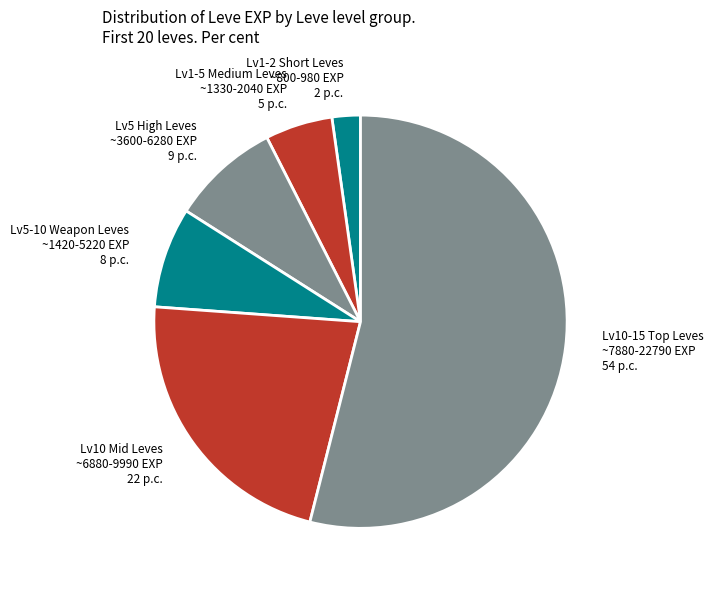

Rank the categories by value from lowest to highest.

Lv1-2 Short Leves ~800-980 EXP 2 p.c., Lv1-5 Medium Leves ~1330-2040 EXP 5 p.c., Lv5-10 Weapon Leves ~1420-5220 EXP 8 p.c., Lv5 High Leves ~3600-6280 EXP 9 p.c., Lv10 Mid Leves ~6880-9990 EXP 22 p.c., Lv10-15 Top Leves ~7880-22790 EXP 54 p.c.